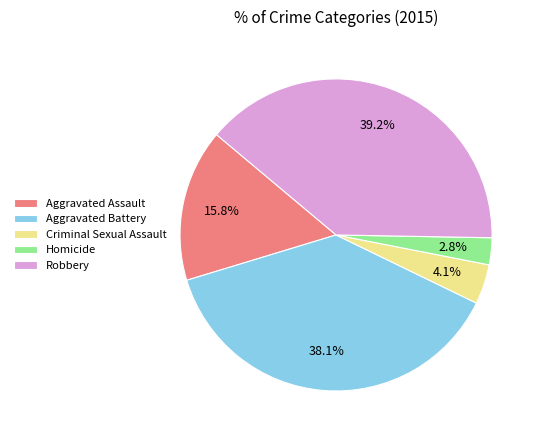

The Aggravated Assault slice represents 10% of the pie. True or false?

False